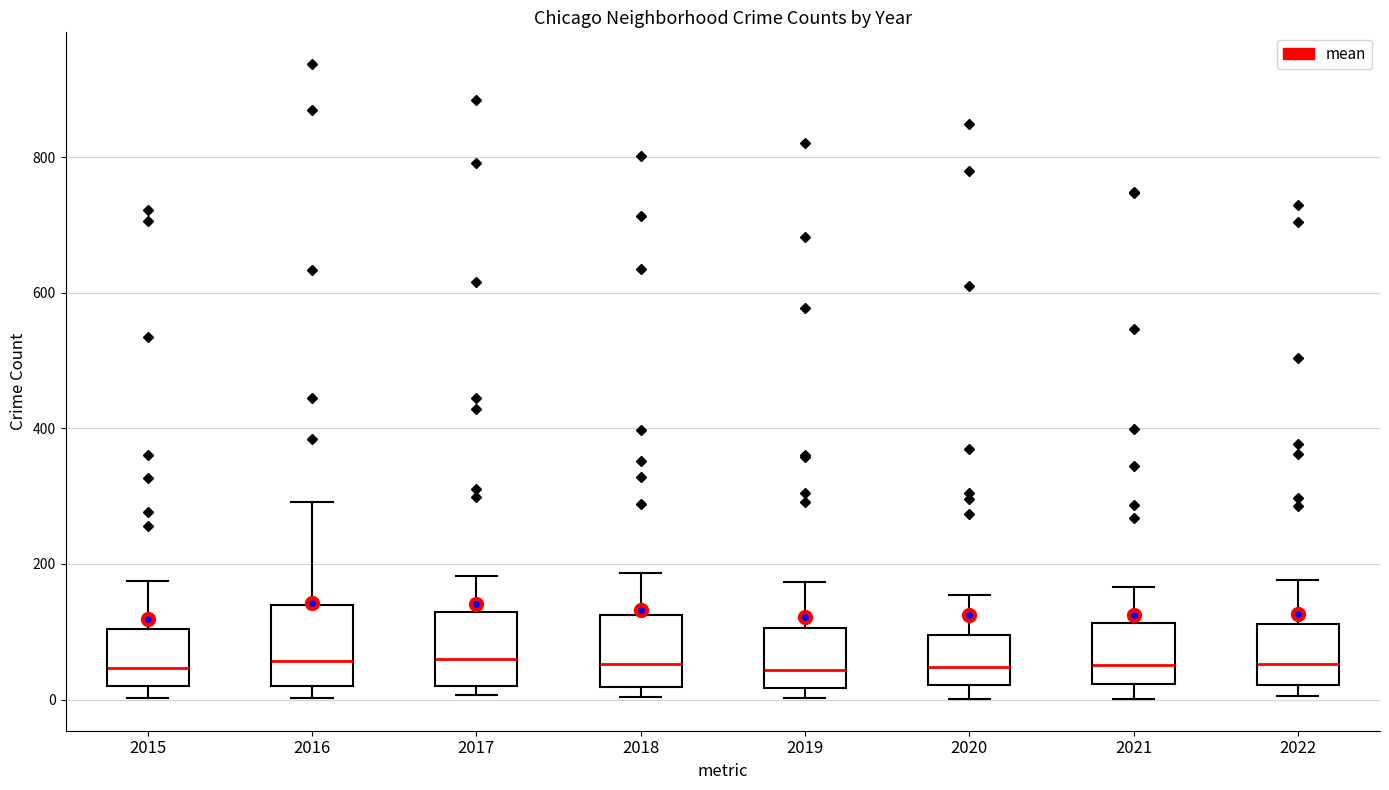

Reading left to right, transcribe this box plot: for each box, give where its median line is, the range the box spans, and where its two whiskers end, as read against the y-axis. The values are not printed on the chart, so give them approximately, as read against the axis.

2015: median 40, box 20 to 100, whiskers 0 to 180
2016: median 60, box 20 to 140, whiskers 0 to 300
2017: median 60, box 20 to 120, whiskers 0 to 180
2018: median 60, box 20 to 120, whiskers 0 to 180
2019: median 40, box 20 to 100, whiskers 0 to 180
2020: median 40, box 20 to 100, whiskers 0 to 160
2021: median 60, box 20 to 120, whiskers 0 to 160
2022: median 60, box 20 to 120, whiskers 0 to 180